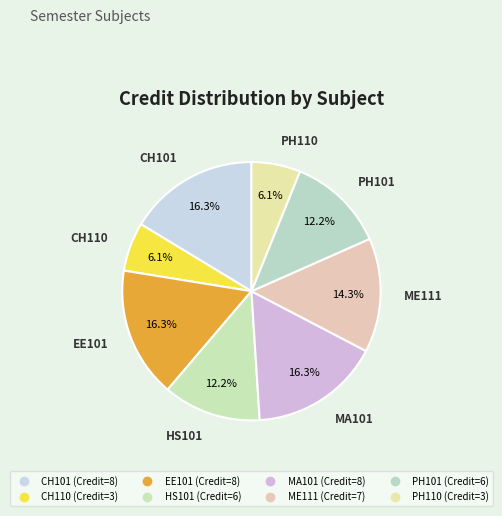

What percentage is the EE101 slice, to the nearest percent?

16%